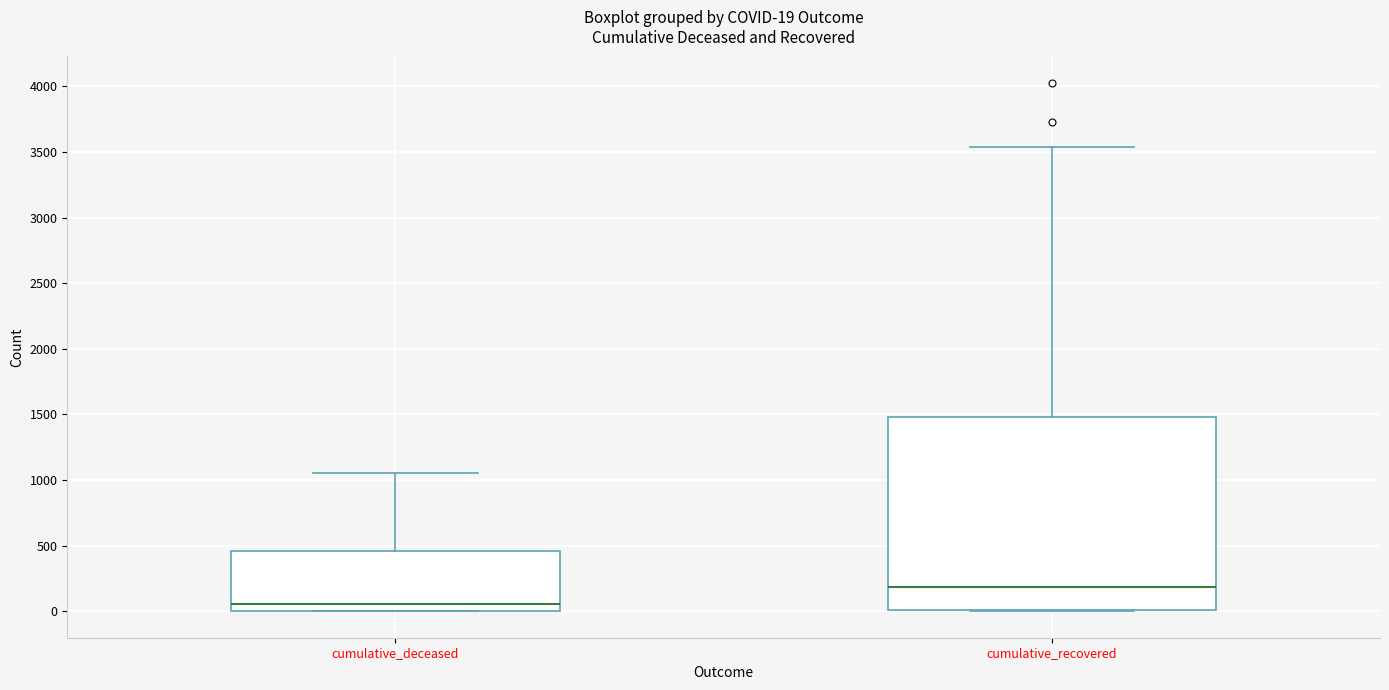

Which box has the highest median line?

cumulative_recovered